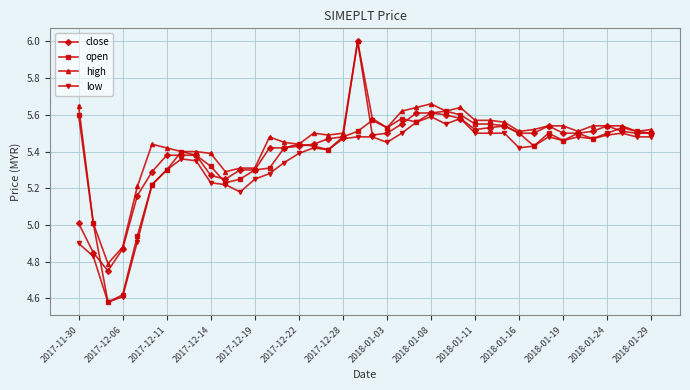

Which series has the largest total across all categories?

high